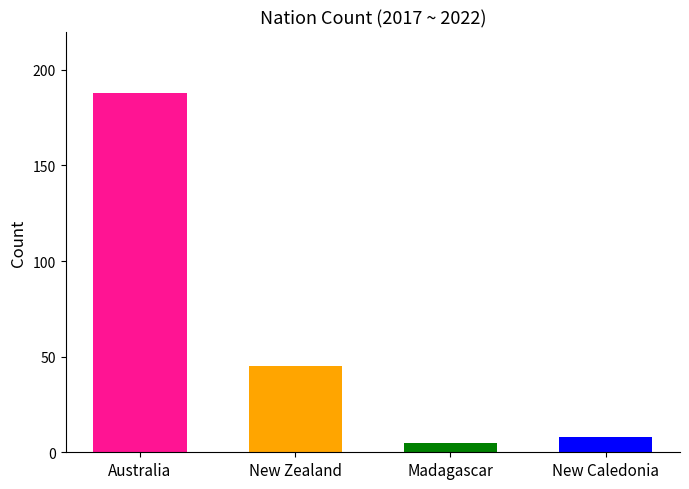

List the labels in order of value, largest first.

Australia, New Zealand, New Caledonia, Madagascar